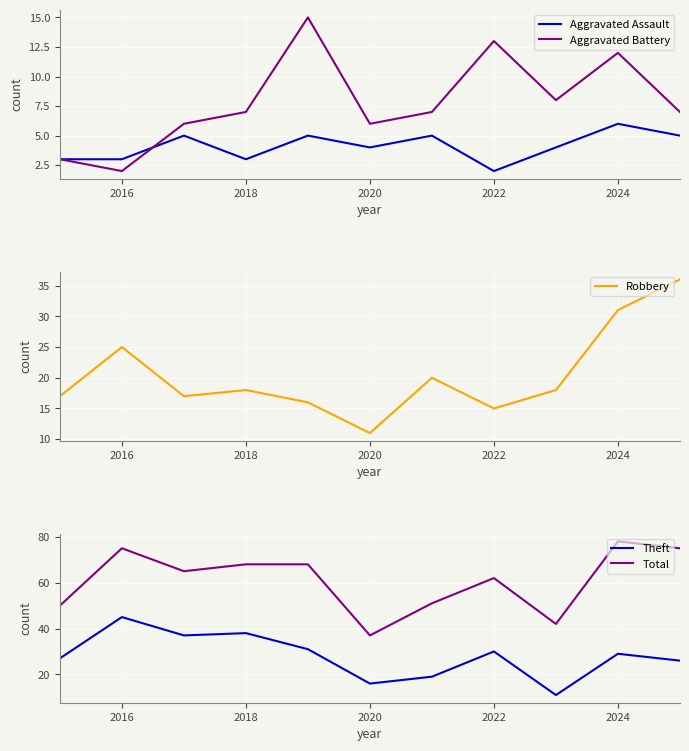

Reading right to left, extract all data points from this chart.

Aggravated Assault: 5	6	4	2	5	4	5	3	5	3	3
Aggravated Battery: 7	12	8	13	7	6	15	7	6	2	3
Robbery: 36	31	18	15	20	11	16	18	17	25	17
Theft: 26	29	11	30	19	16	31	38	37	45	27
Total: 75	78	42	62	51	37	68	68	65	75	50